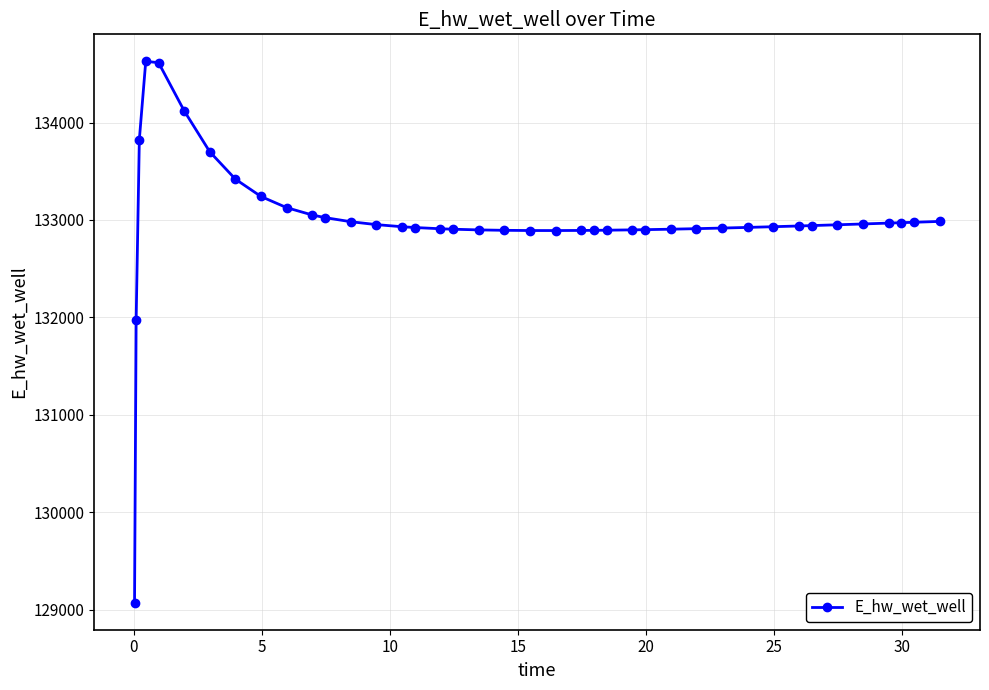

What is the value of the 38th point from the left?

132972.1